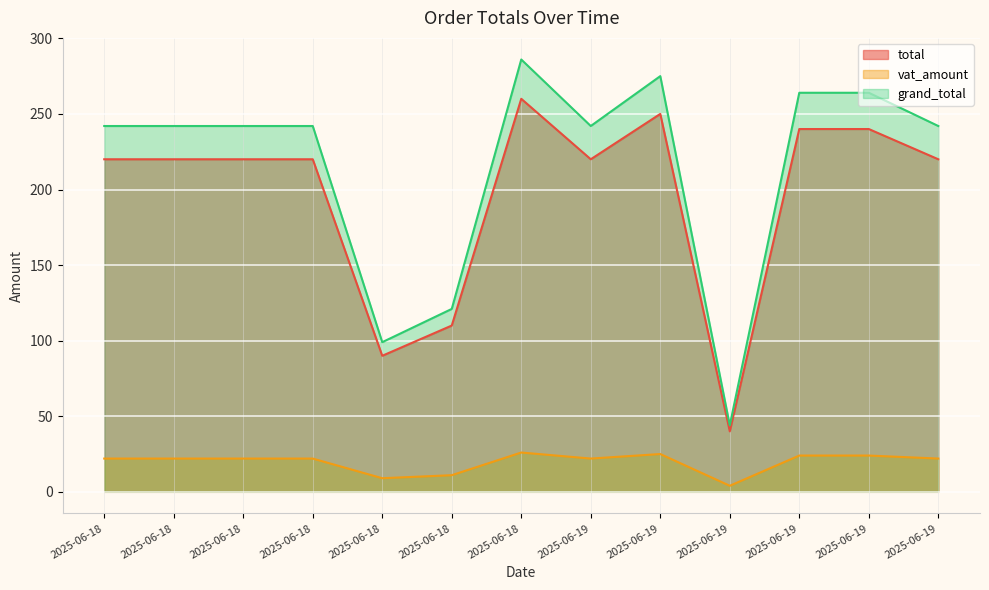

Which series changed the most between 2025-06-18 and 2025-06-19?

vat_amount